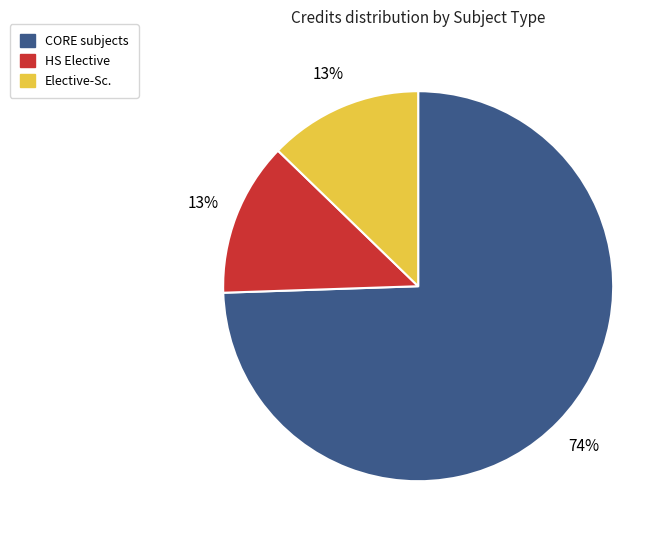

Is there a majority slice in this chart?

Yes